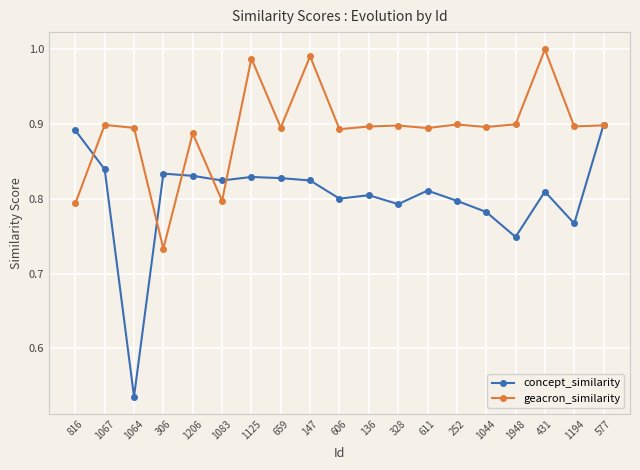

Which category has the lowest value in the geacron_similarity series?

306